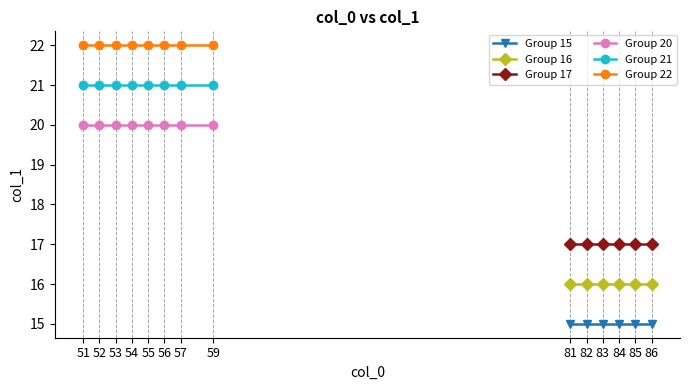

List the labels in order of Group 20 value, smallest first.

51, 52, 53, 54, 55, 56, 57, 59